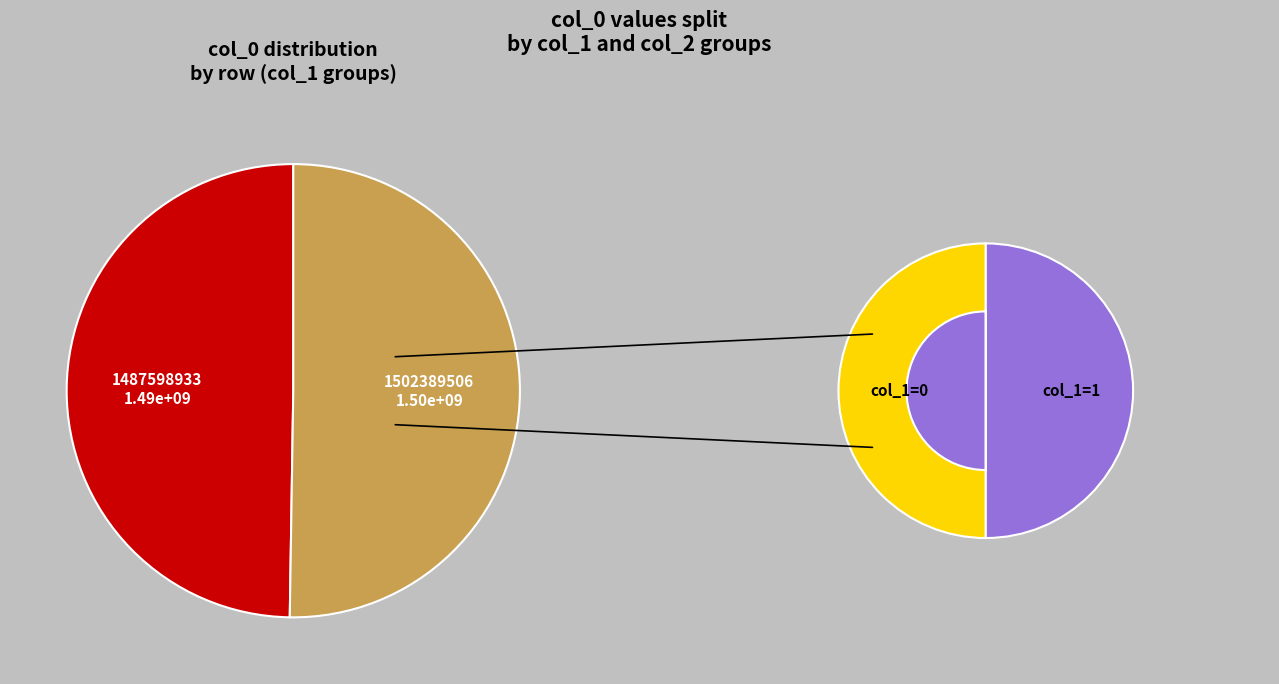

How many slices are in this pie chart?

2